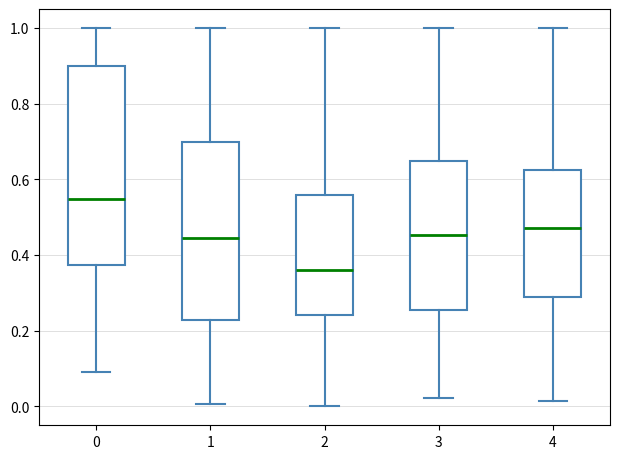

Where does the median line of the box at x = 1 sit on the y-axis? The values are not printed on the chart, so give them approximately, as read against the axis.

0.44